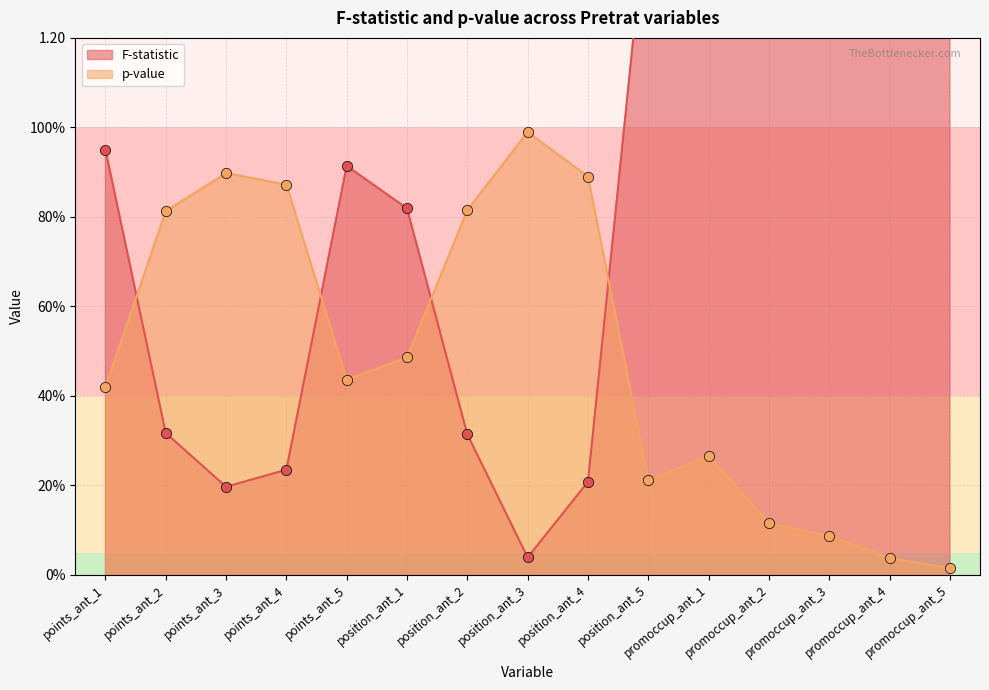

Is the value of p-value at points_ant_5 greater than the value of F-statistic at position_ant_4?

Yes